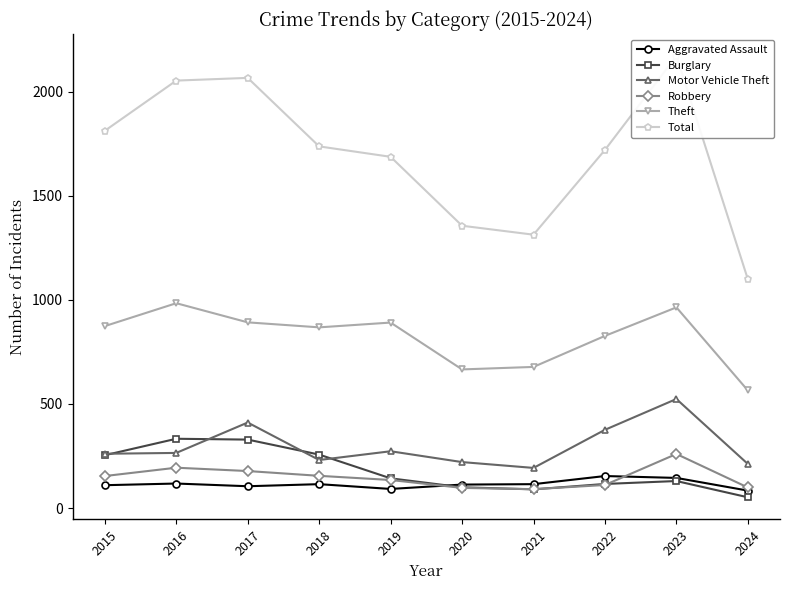

In Robbery, how many points are lower than both neighbors (excluding endpoints)?

1